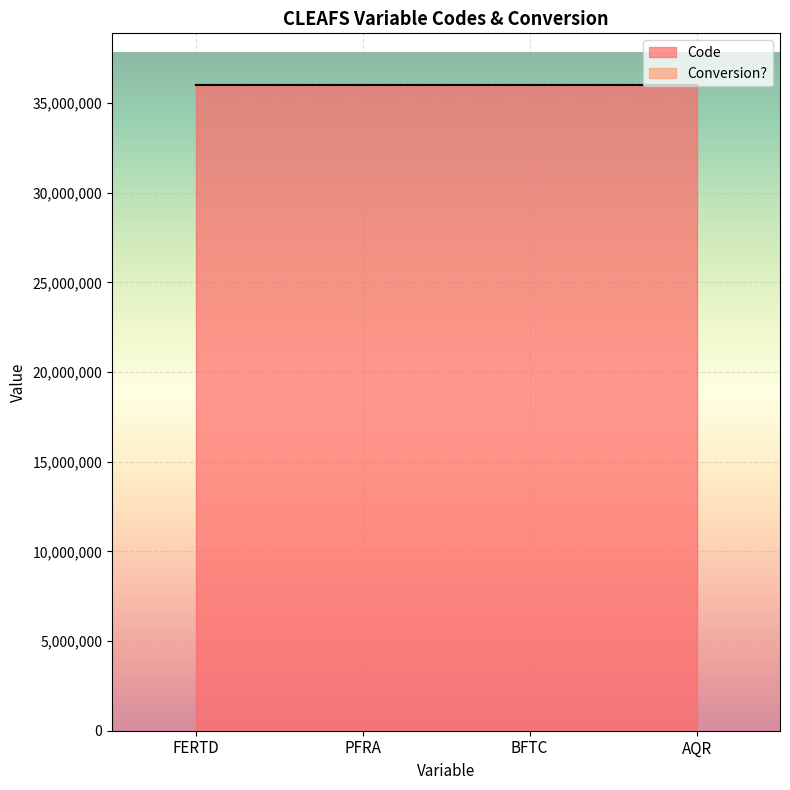

How many series are shown in this chart?

2